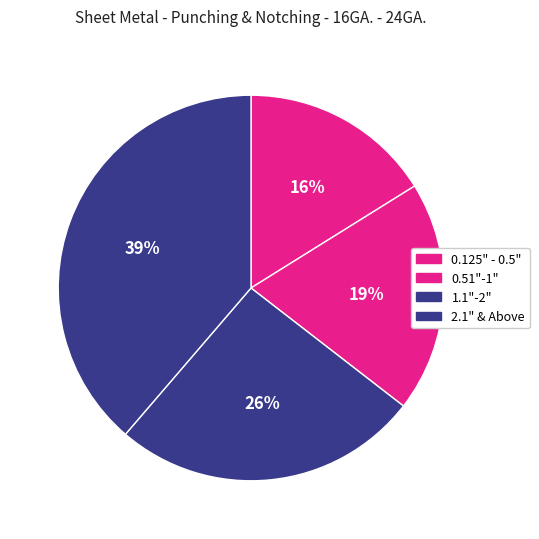

Count the number of slices in the pie.

4